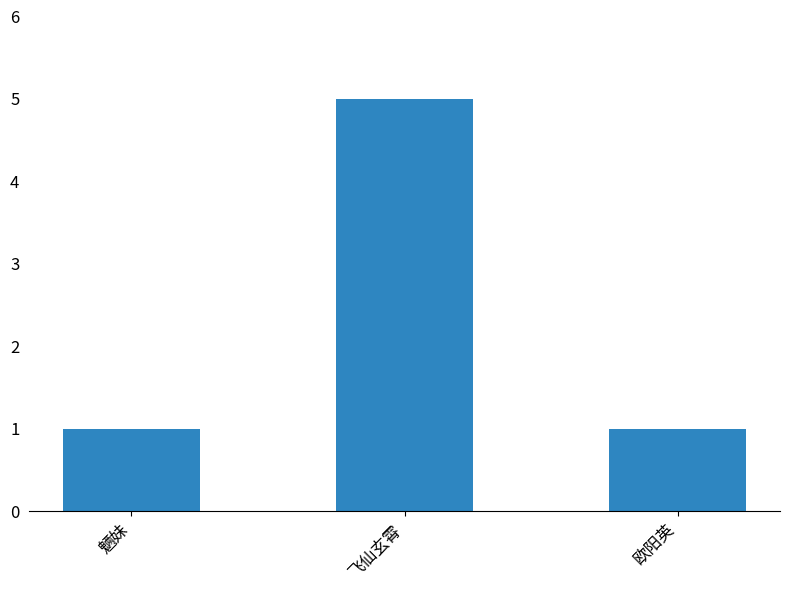

True or false: the data shows 1 at 魉妹.

True